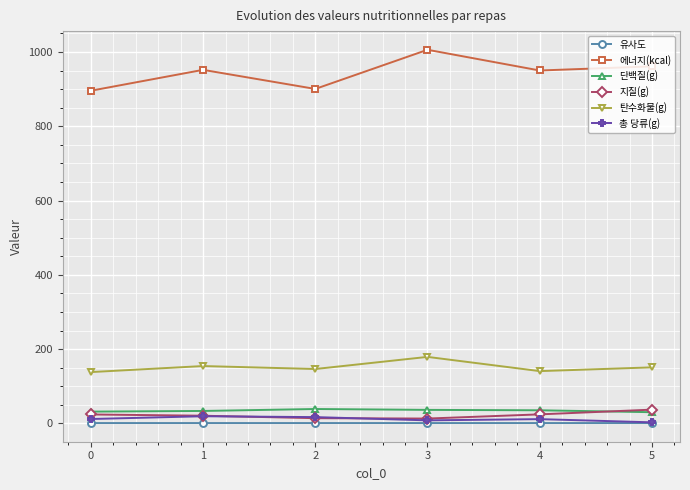

What is the greatest value displayed?

1006.1